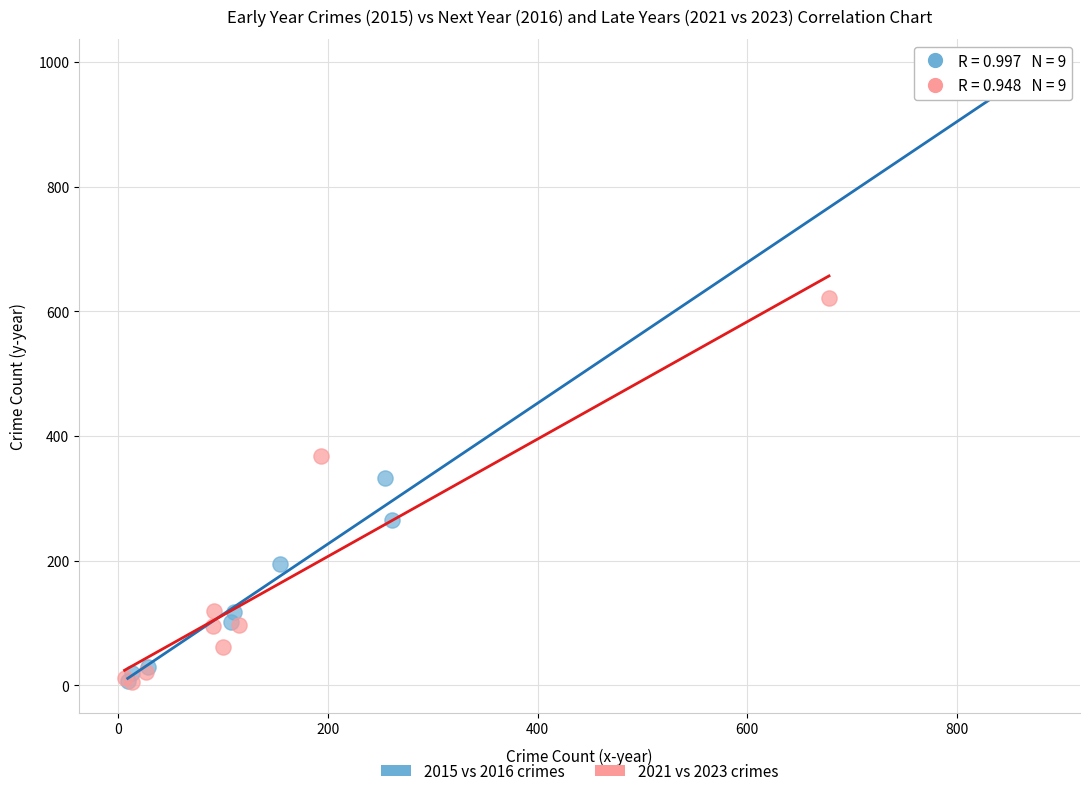

Which series reaches the maximum Y coordinate?

2015 vs 2016 crimes